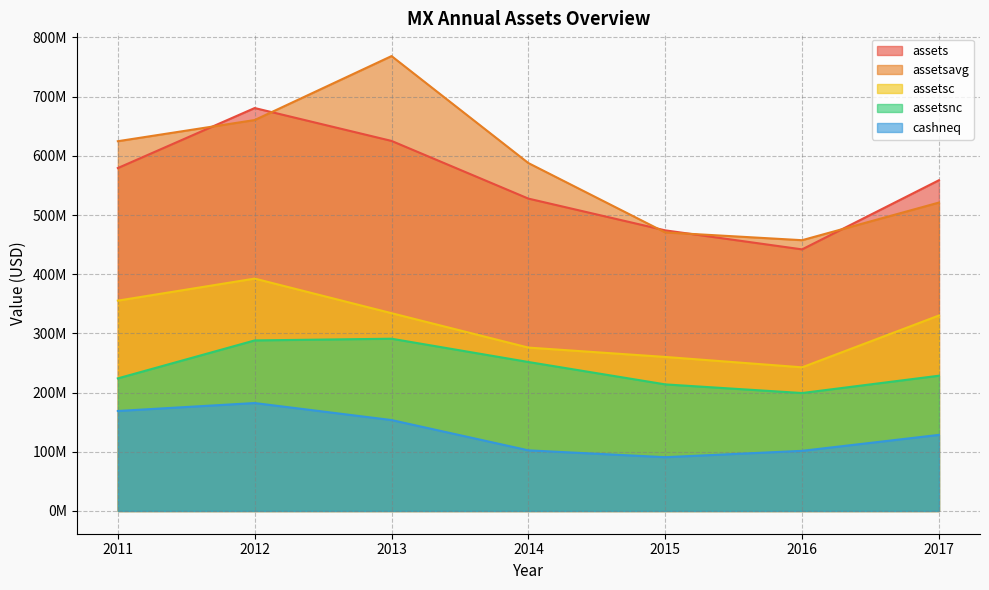

Which has a higher value, 2011 or 2012?

2012